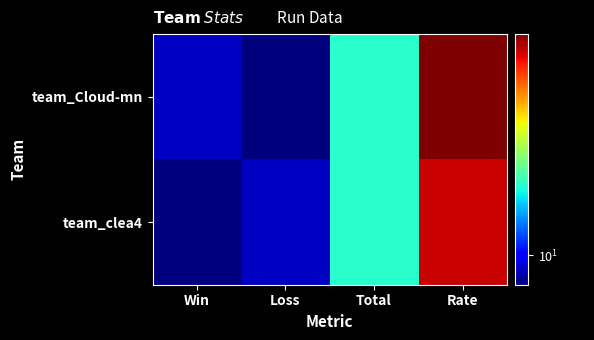

Rank the series by their average value, from highest to lowest.

team_Cloud-mn, team_clea4